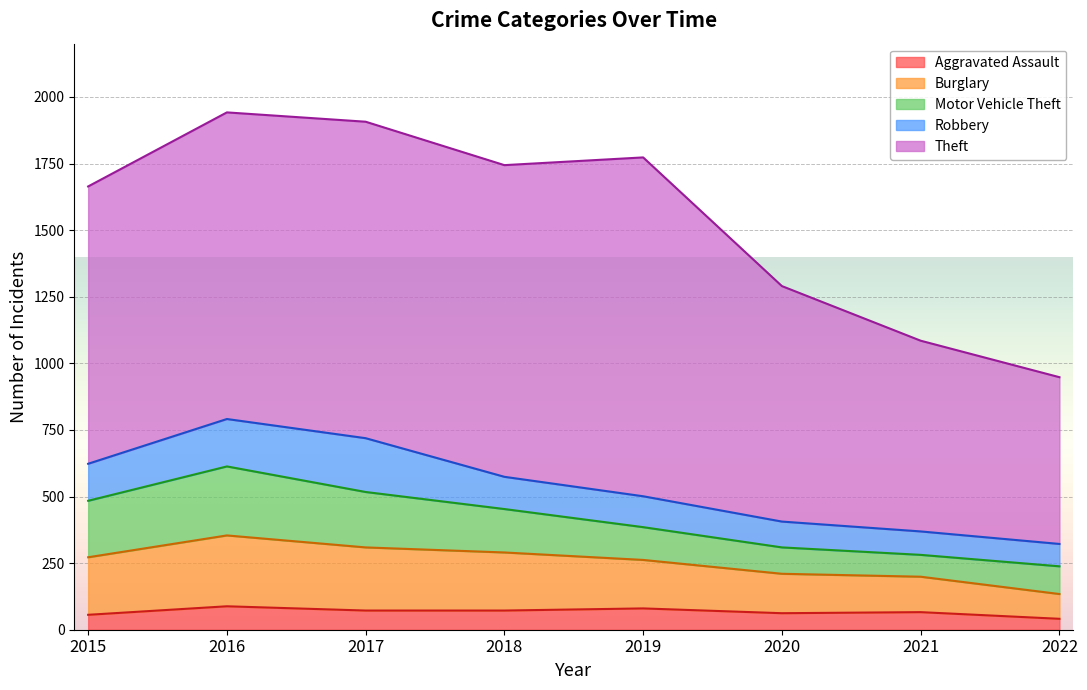

What is the value of the Aggravated Assault point at the 8th from the left?

41